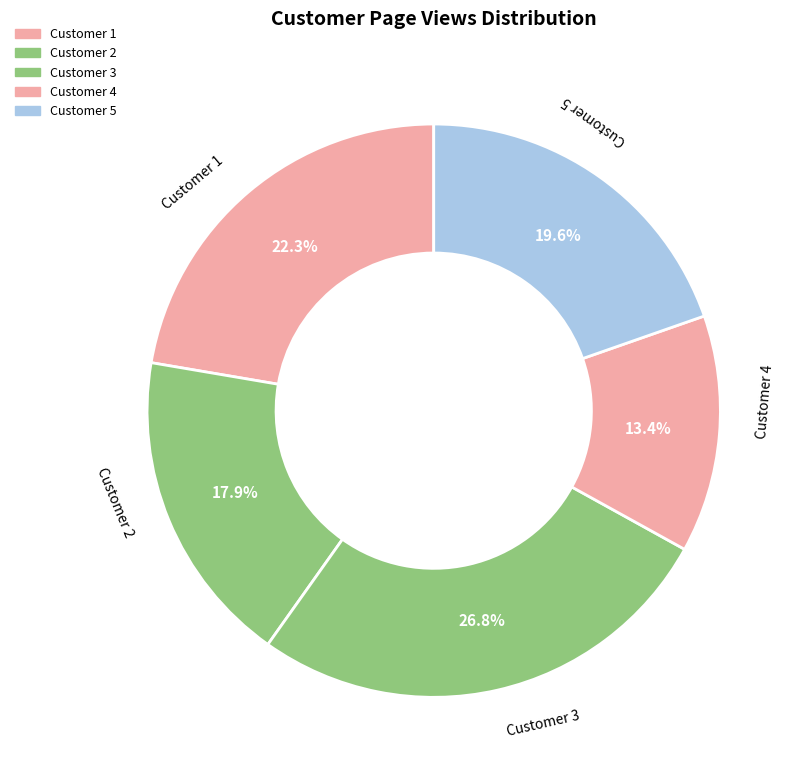

How many slices are in this pie chart?

5